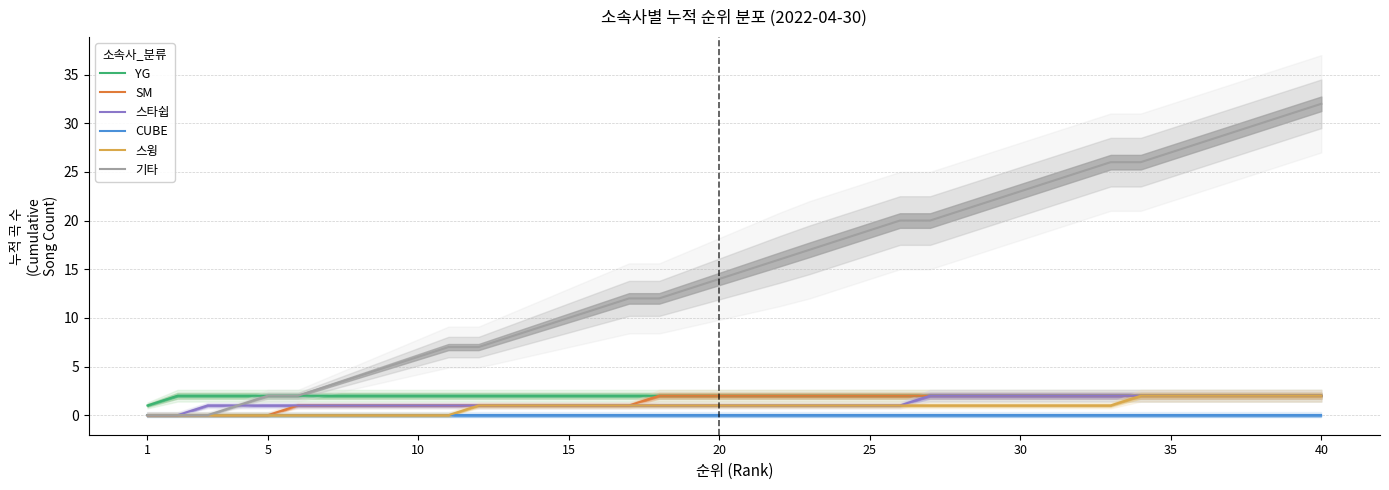

What value does the 기타 series have at 20?

14